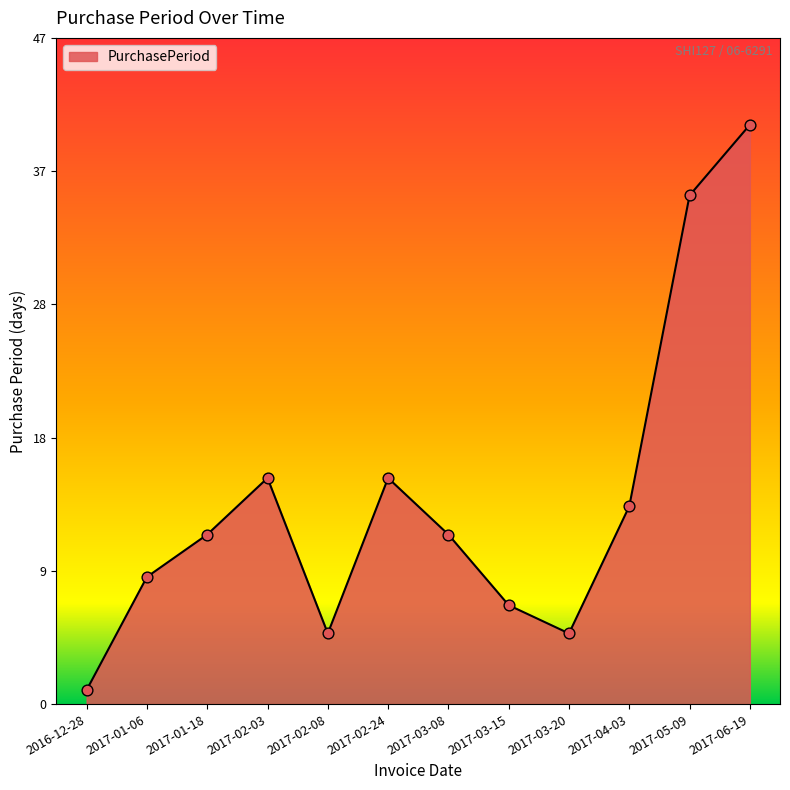

Approximately how many times larger is the value at 2017-02-03 compared to 2017-03-20?

3.2